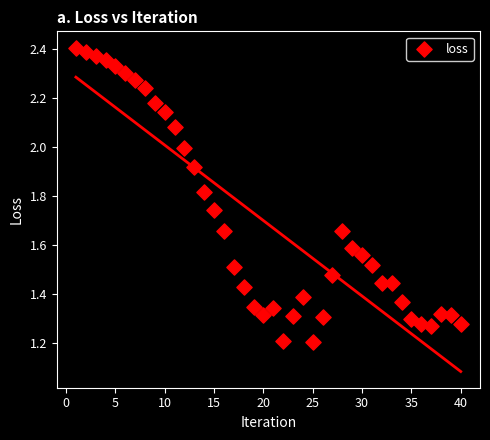

What is the range of Y values (max minus min)?

1.2